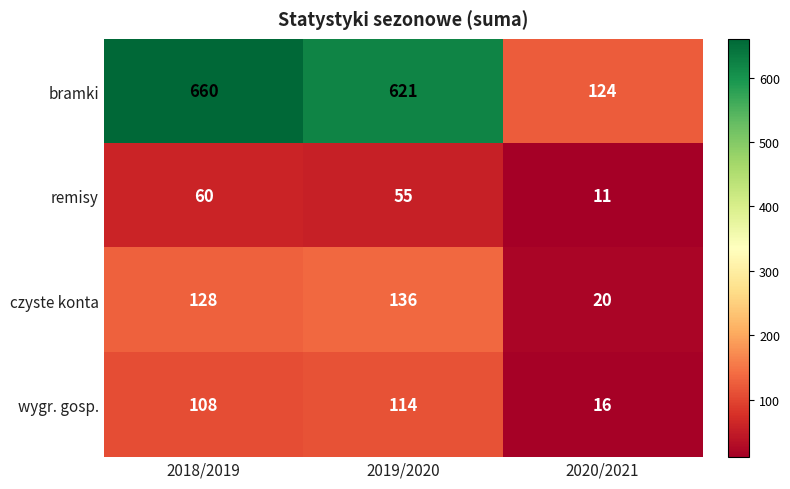

How many distinct data groups are displayed?

4